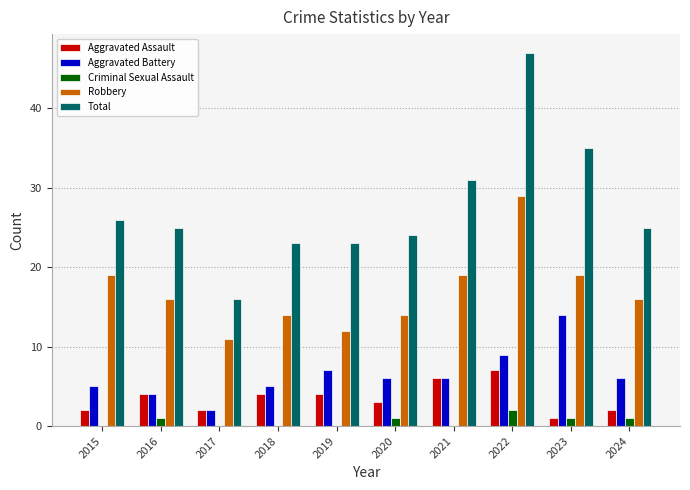

What is the highest value of the Aggravated Battery series?

14